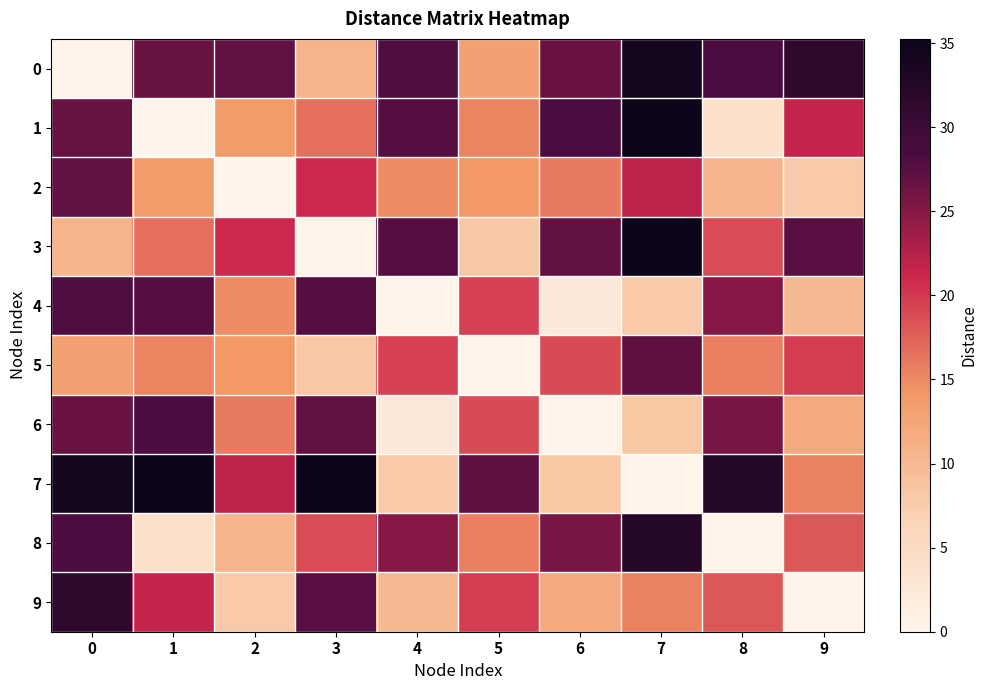

Reading right to left, transcribe all the data shown in this chart.

0: 9=31.5	8=28.1	7=34.4	6=26.5	5=13.1	4=28.0	3=10.7	2=27.0	1=26.6	0=0.0
1: 9=21.5	8=3.9	7=35.2	6=28.2	5=15.4	4=27.6	3=16.7	2=13.7	1=0.0	0=26.6
2: 9=8.0	8=10.6	7=21.9	6=15.9	5=14.1	4=14.7	3=21.0	2=0.0	1=13.7	0=27.0
3: 9=27.5	8=18.8	7=35.2	6=26.9	5=8.2	4=27.6	3=0.0	2=21.0	1=16.7	0=10.7
4: 9=10.0	8=25.0	7=7.9	6=2.2	5=19.5	4=0.0	3=27.6	2=14.7	1=27.6	0=28.0
5: 9=19.8	8=15.8	7=27.2	6=18.9	5=0.0	4=19.5	3=8.2	2=14.1	1=15.4	0=13.1
6: 9=11.9	8=25.9	7=8.3	6=0.0	5=18.9	4=2.2	3=26.9	2=15.9	1=28.2	0=26.5
7: 9=15.5	8=32.5	7=0.0	6=8.3	5=27.2	4=7.9	3=35.2	2=21.9	1=35.2	0=34.4
8: 9=18.1	8=0.0	7=32.5	6=25.9	5=15.8	4=25.0	3=18.8	2=10.6	1=3.9	0=28.1
9: 9=0.0	8=18.1	7=15.5	6=11.9	5=19.8	4=10.0	3=27.5	2=8.0	1=21.5	0=31.5